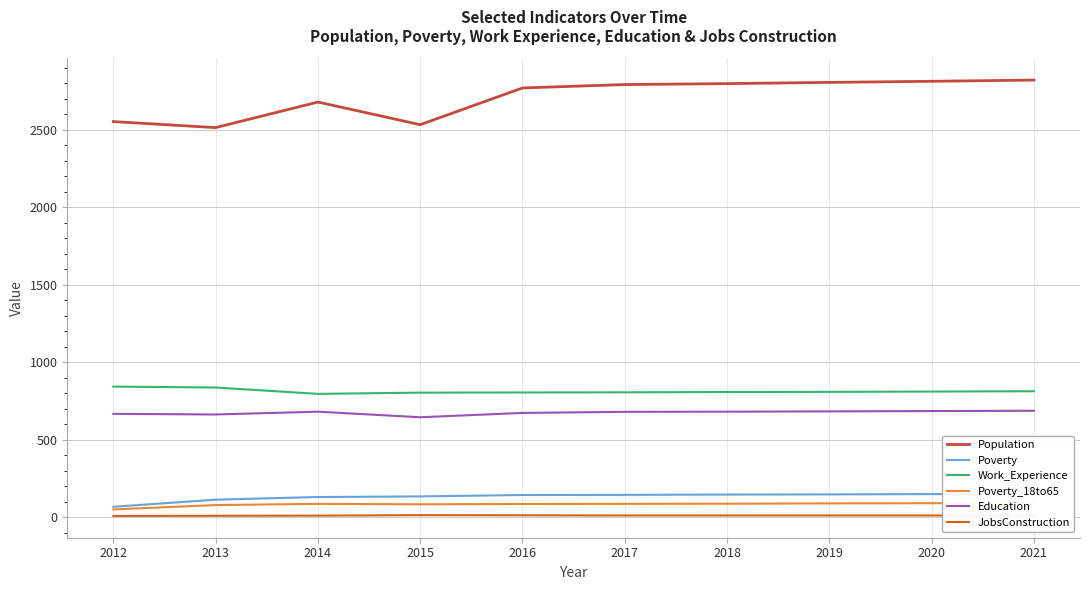

True or false: Poverty has more than 2 points higher than both neighbors.

False